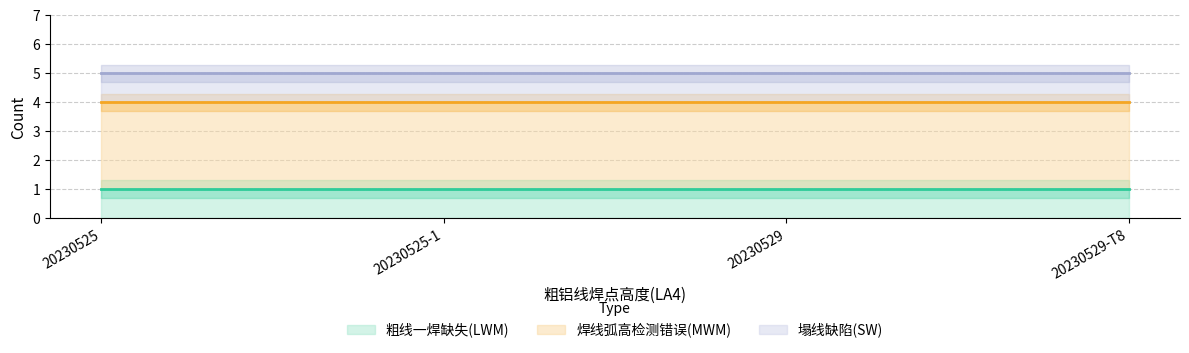

What is the value of the 粗线一焊缺失(LWM) point at the 1st from the left?

1